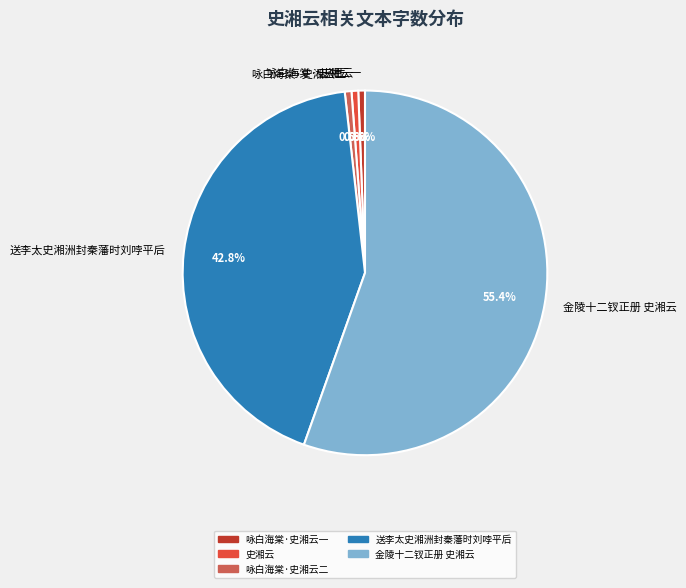

What percentage is NOT represented by 史湘云?

99.4%